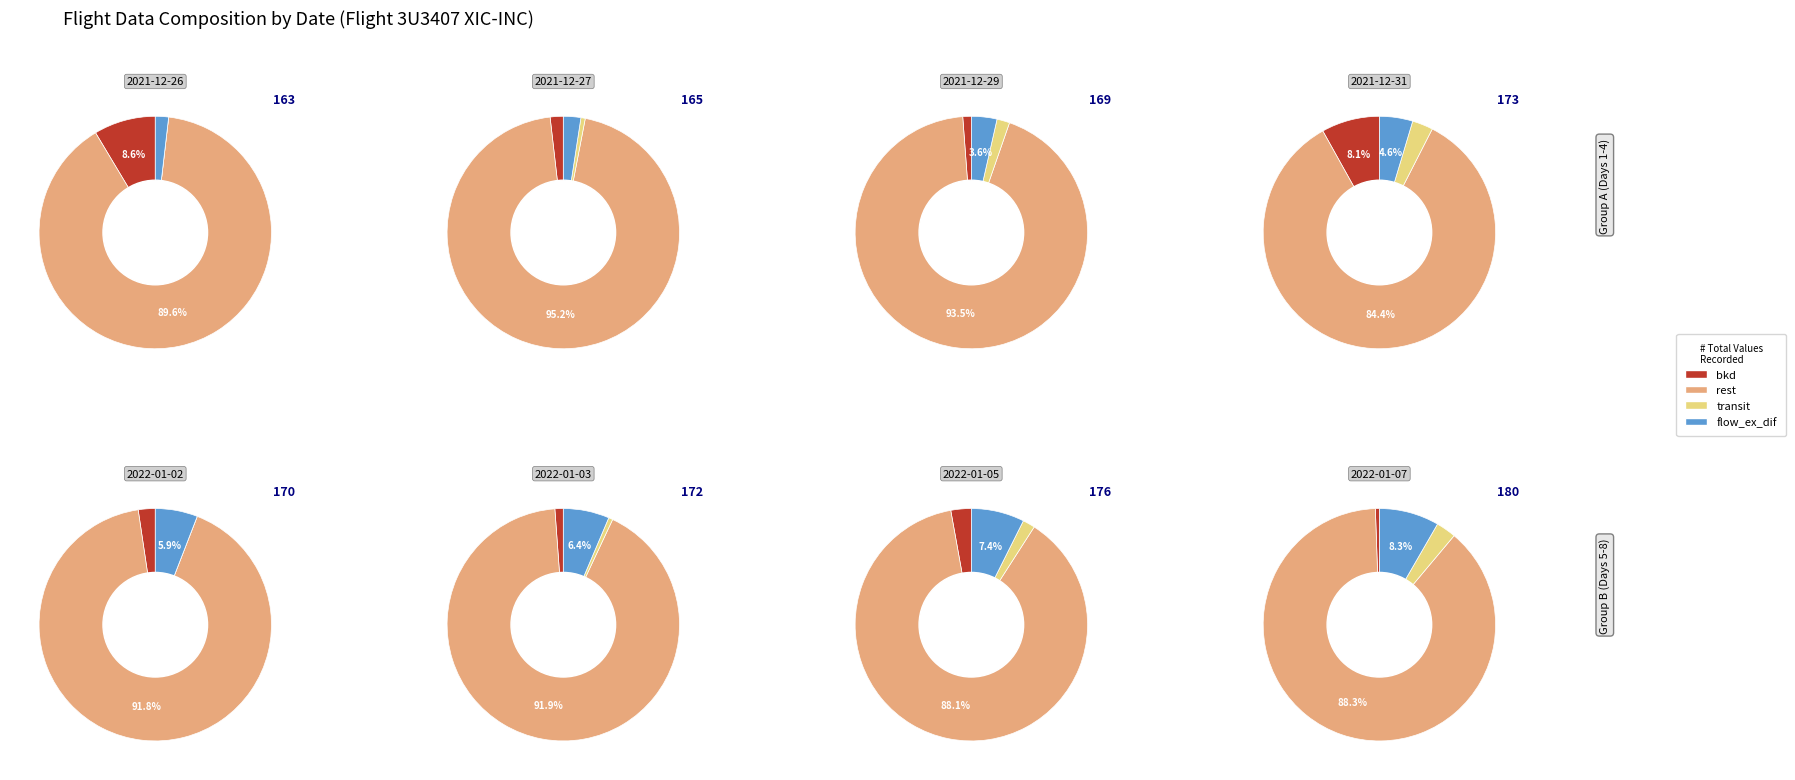

True or false: 2021-12-27 accounts for 25% of the total.

False